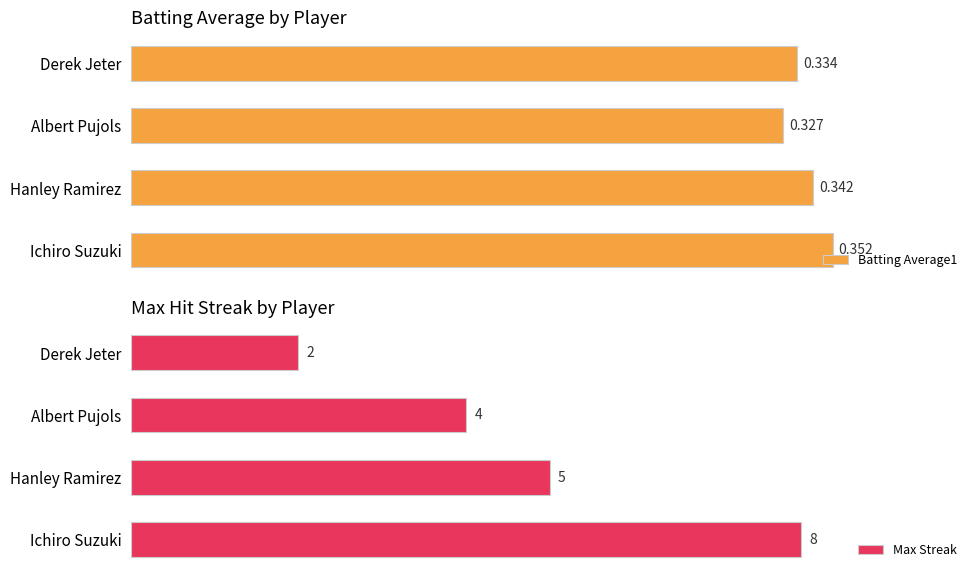

How many Batting Average1 values are between 0 and 1?

4